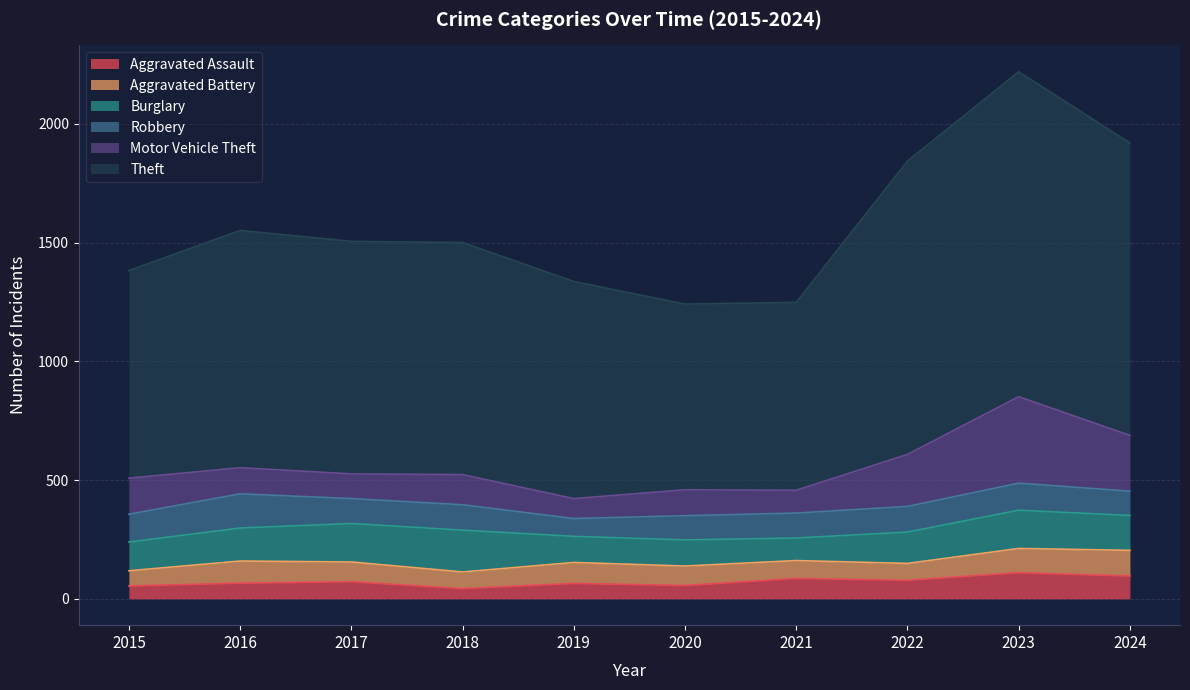

Which category has the highest value in the Theft series?

2023